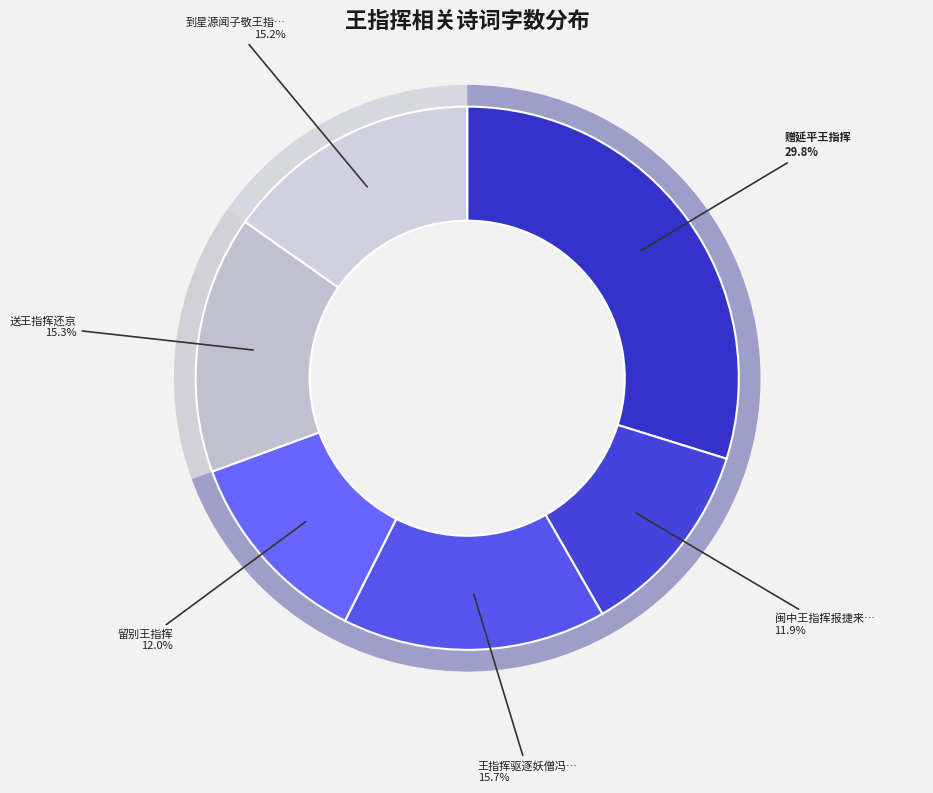

Which slice is the largest?

赠延平王指挥